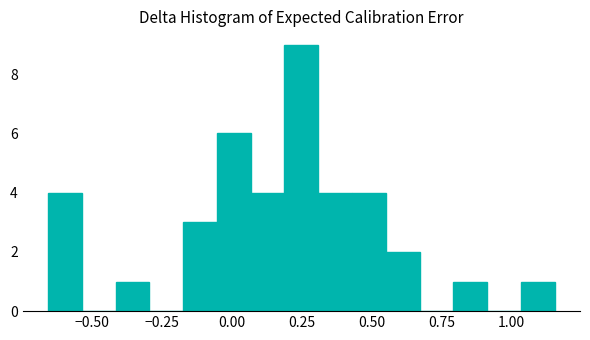

Around what value on the x-axis is the tallest bar? Give the approximate position of its centre, as read against the axis.

0.25